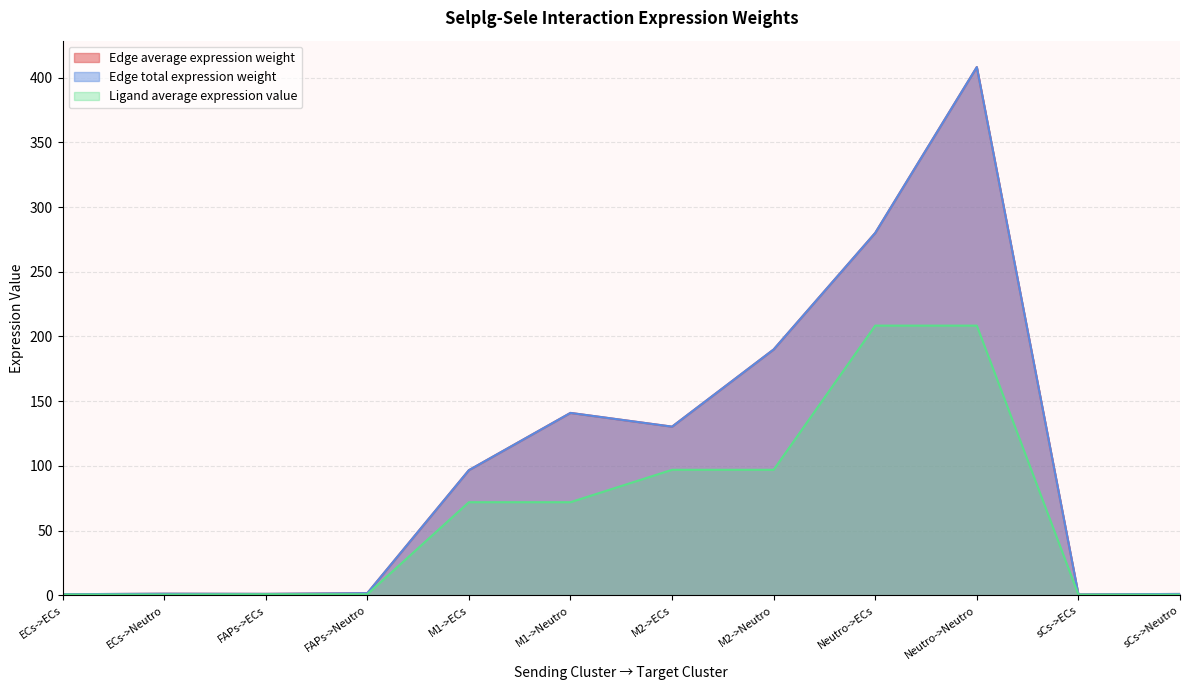

The value of Edge average expression weight at sCs->Neutro is 1.6. True or false?

False